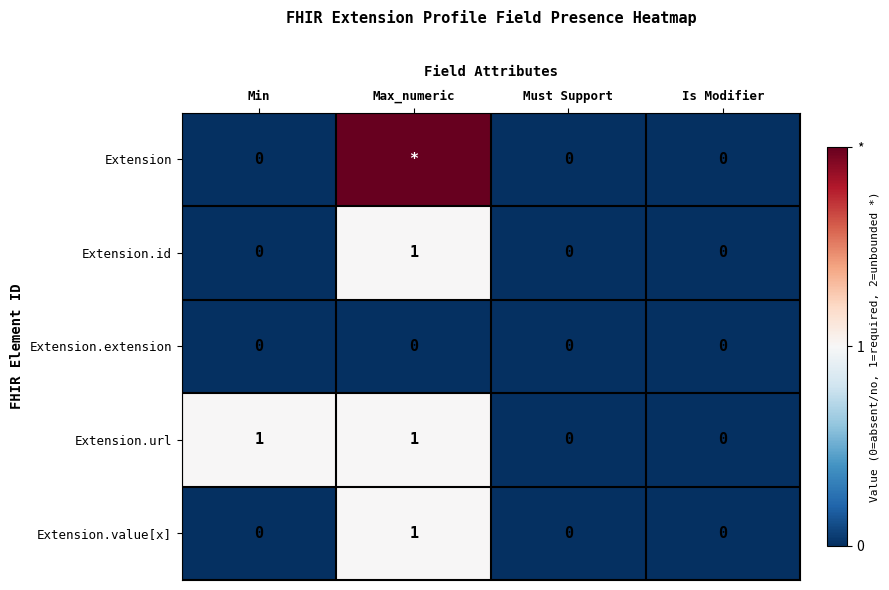

What is the highest value of the Extension.id series?

1